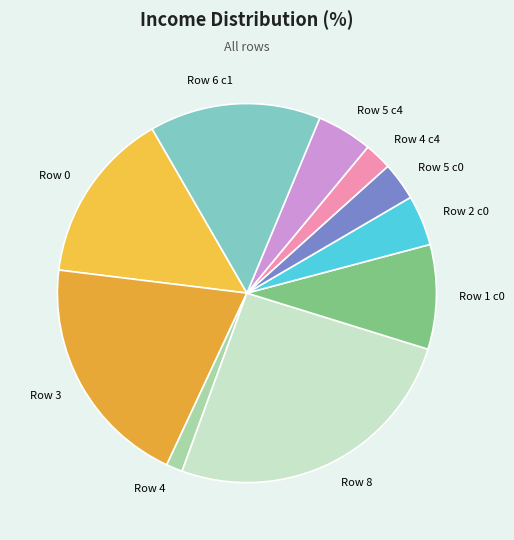

Do Row 4 c4 and Row 4 together represent more than half of the pie?

No